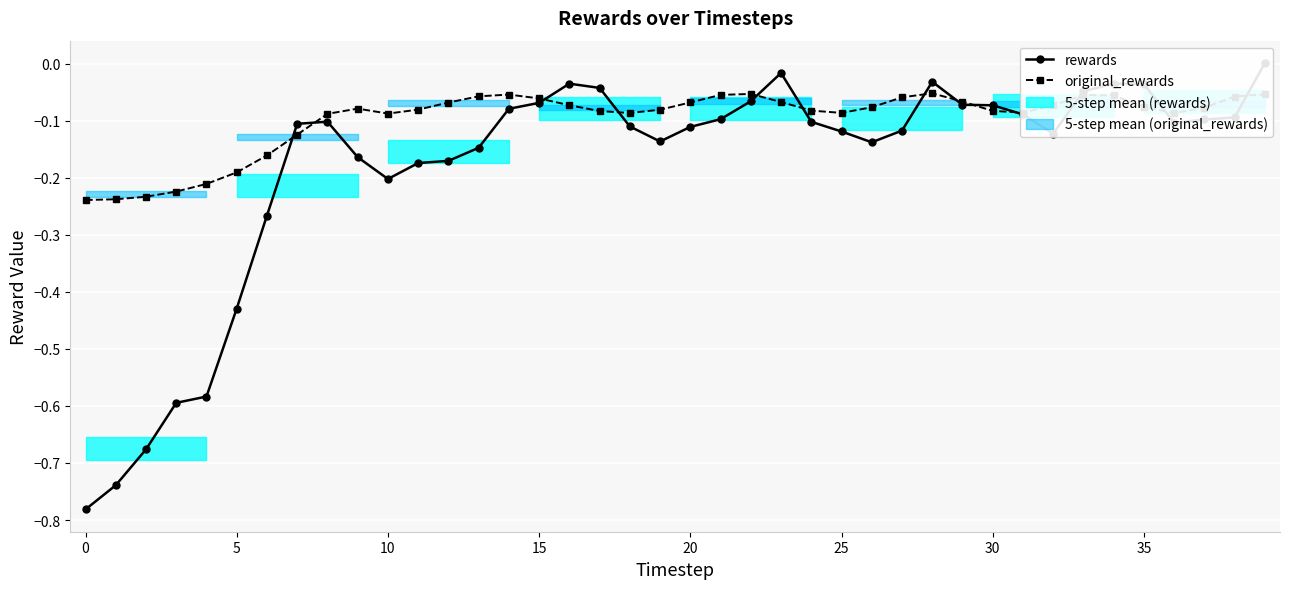

Rank the series by their maximum value, from highest to lowest.

rewards, original_rewards